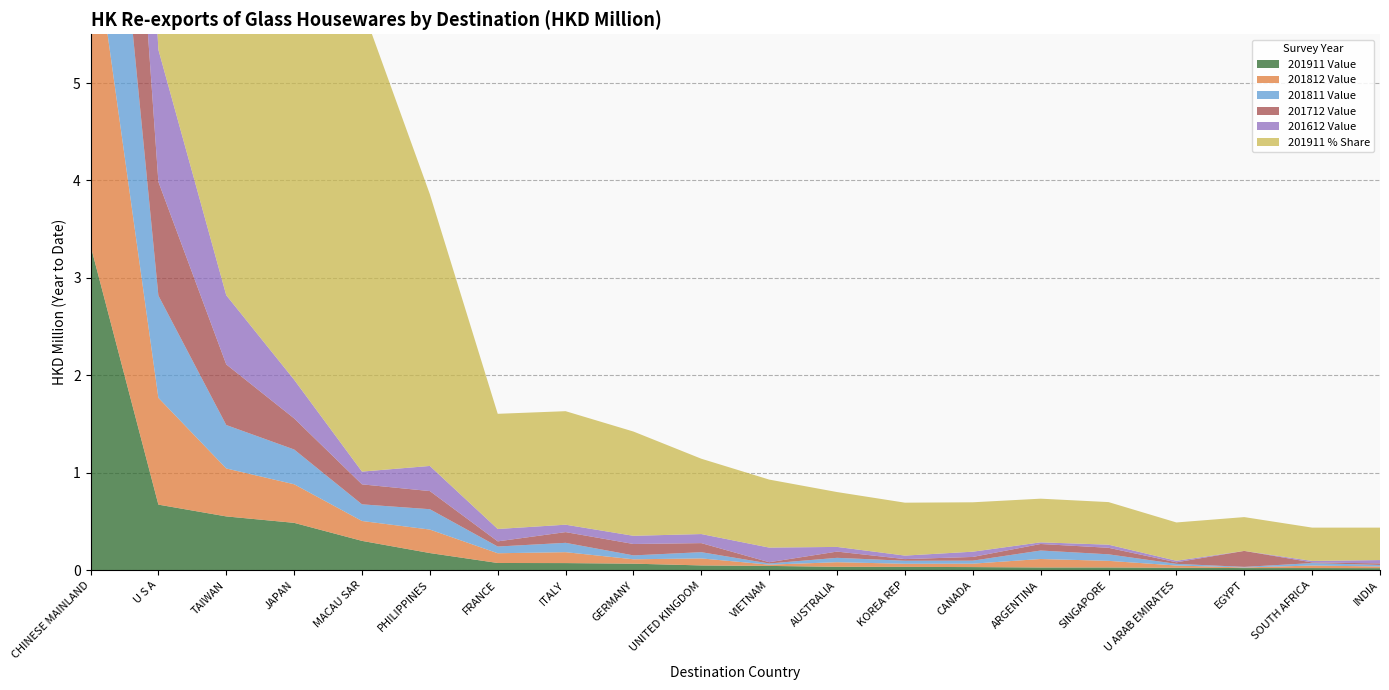

Reading left to right, transcribe all the data shown in this chart.

201911 Value: 3.3	0.7	0.6	0.5	0.3	0.2	0.1	0.1	0.1	0.0	0.0	0.0	0.0	0.0	0.0	0.0	0.0	0.0	0.0	0.0
201812 Value: 3.4	1.1	0.5	0.4	0.2	0.2	0.1	0.1	0.0	0.1	0.0	0.0	0.0	0.0	0.1	0.1	0.0	0.0	0.0	0.0
201811 Value: 3.2	1.1	0.4	0.4	0.2	0.2	0.1	0.1	0.0	0.1	0.0	0.0	0.0	0.0	0.1	0.1	0.0	0.0	0.0	0.0
201712 Value: 3.9	1.2	0.6	0.3	0.2	0.2	0.1	0.1	0.1	0.1	0.0	0.1	0.0	0.0	0.1	0.1	0.0	0.2	0.0	0.0
201612 Value: 4.4	1.4	0.7	0.4	0.1	0.3	0.1	0.1	0.1	0.1	0.1	0.0	0.0	0.1	0.0	0.0	0.0	0.0	0.0	0.0
201911 % Share: 52.9	10.7	8.8	7.7	4.8	2.8	1.2	1.2	1.1	0.8	0.7	0.6	0.5	0.5	0.4	0.4	0.4	0.3	0.3	0.3